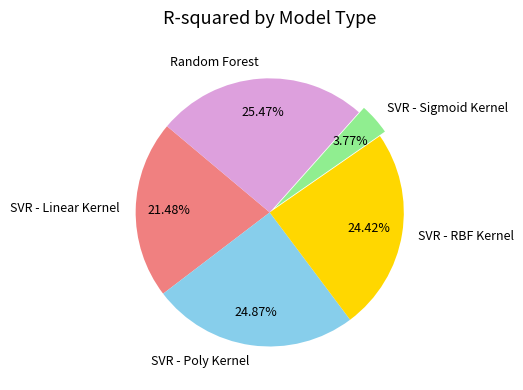

Which slice is the smallest?

SVR - Sigmoid Kernel